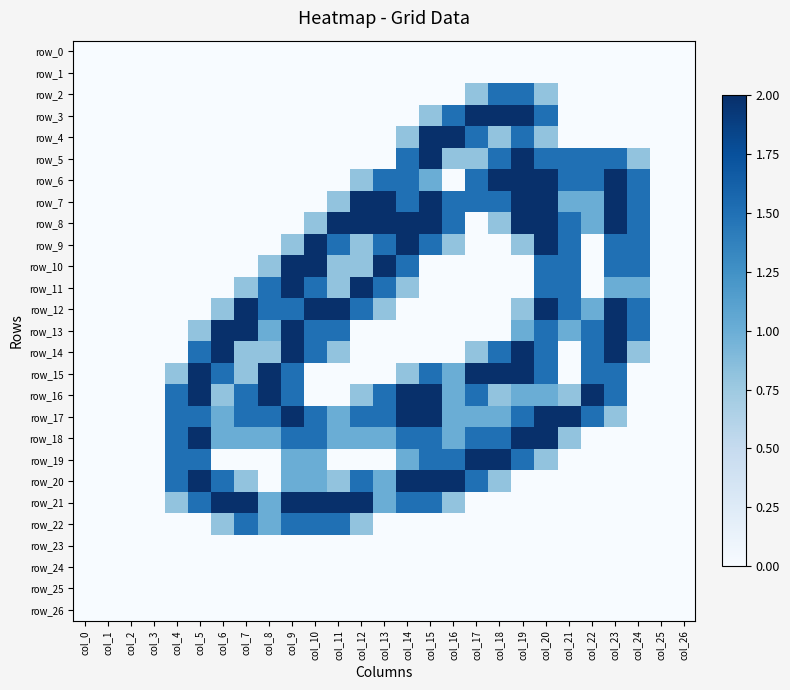

What is the difference between the second highest and second lowest values in the row_19 series?

2.0